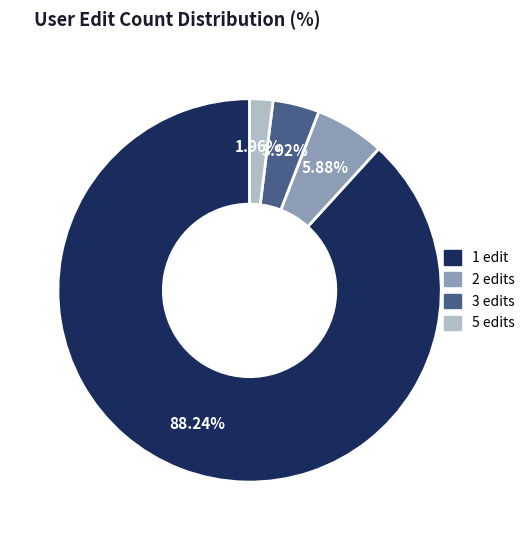

To the nearest percent, what portion does 1 represent?

88%